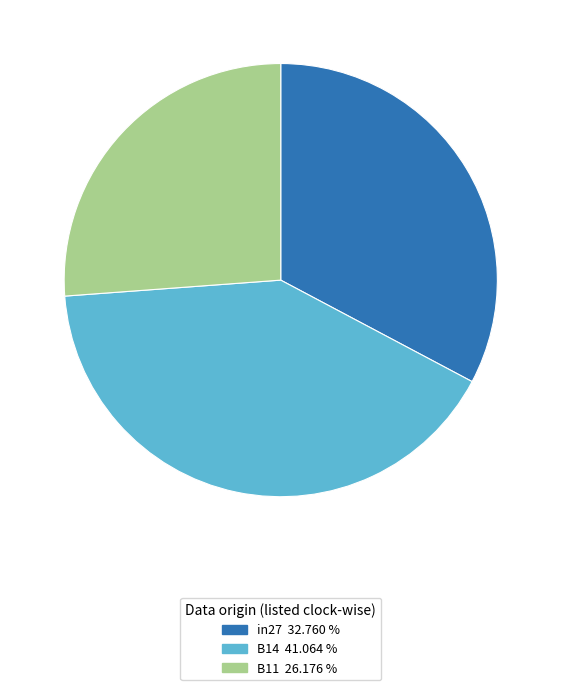

Do B14 and B11 together represent more than half of the pie?

Yes